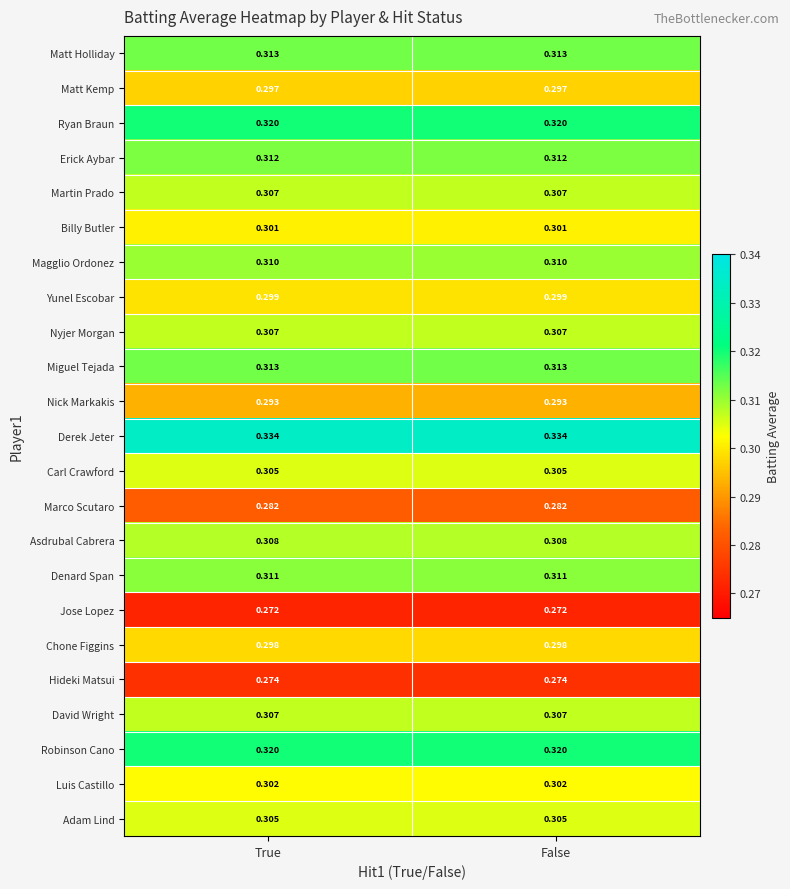

Is the value of Erick Aybar at True greater than the value of Billy Butler at True?

Yes